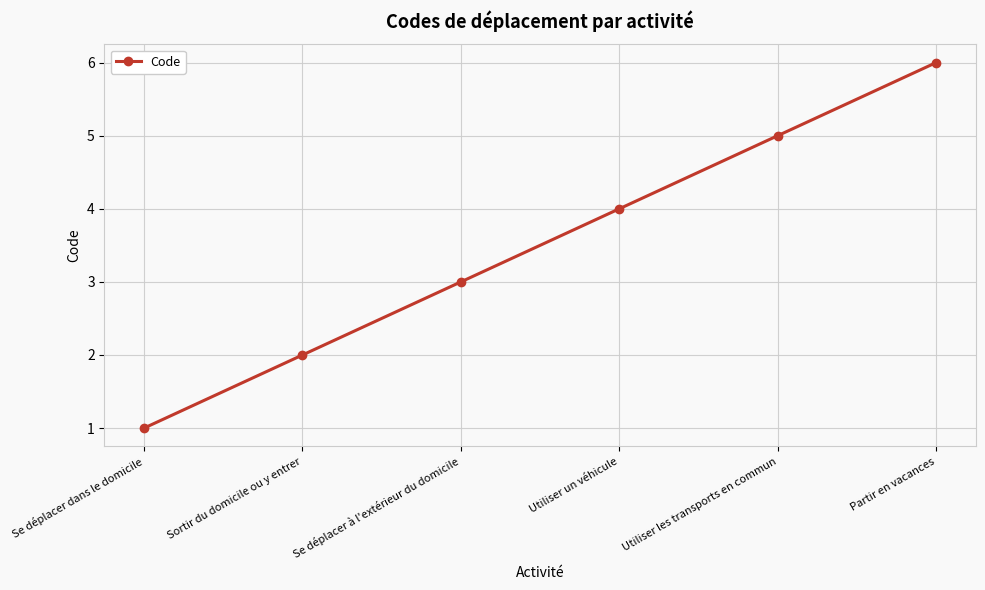

Is this an area chart (filled region under the line)?

No